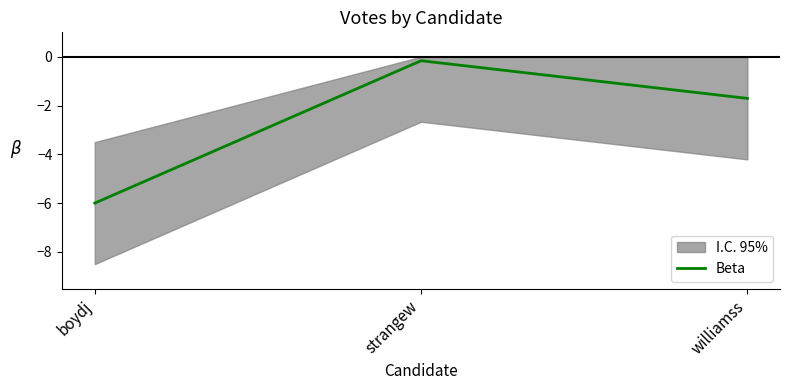

List the labels in order of value, smallest first.

boydj, williamss, strangew